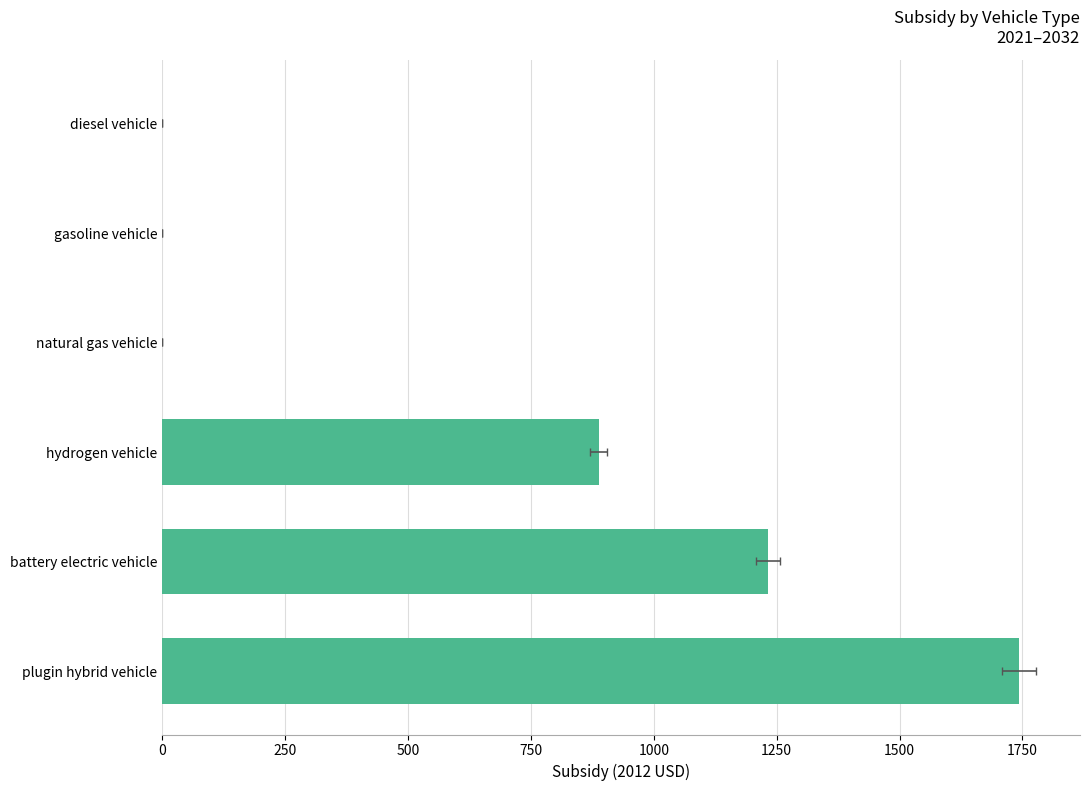

Is it true that the value at natural gas vehicle is -1168.0?

False